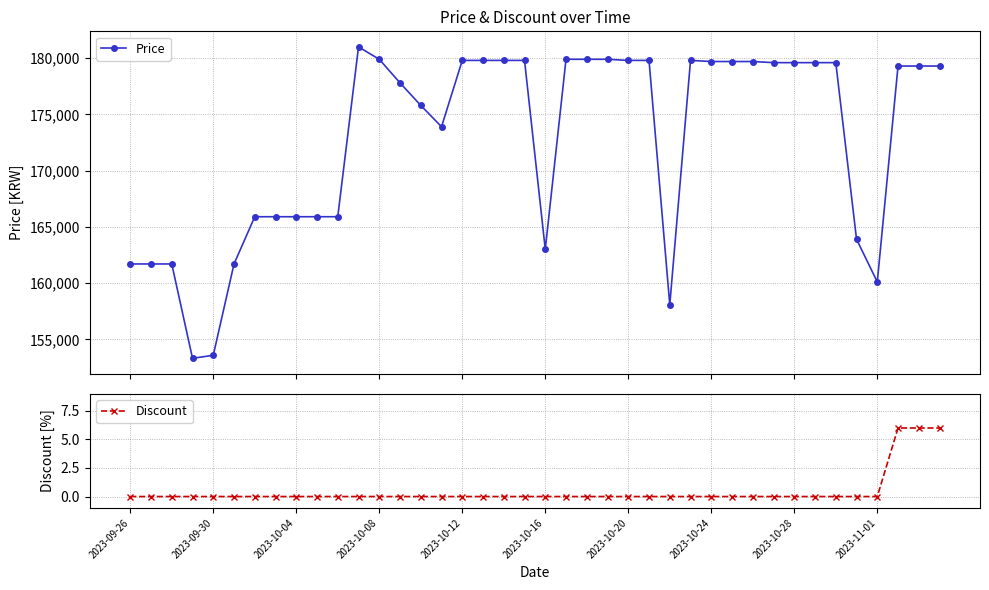

The Price series shows 179600 at 33. True or false?

True